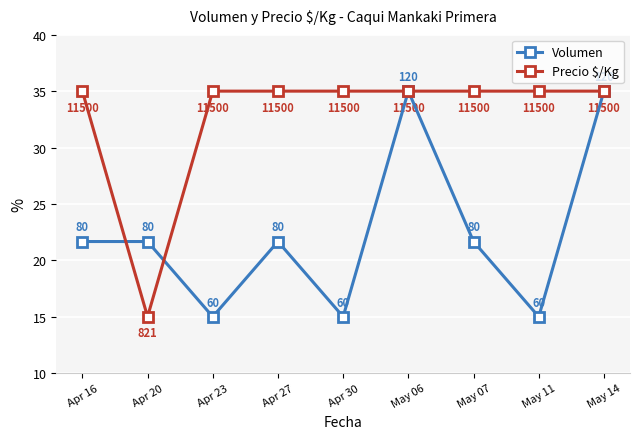

At how many categories does at least one series exceed 30?

8